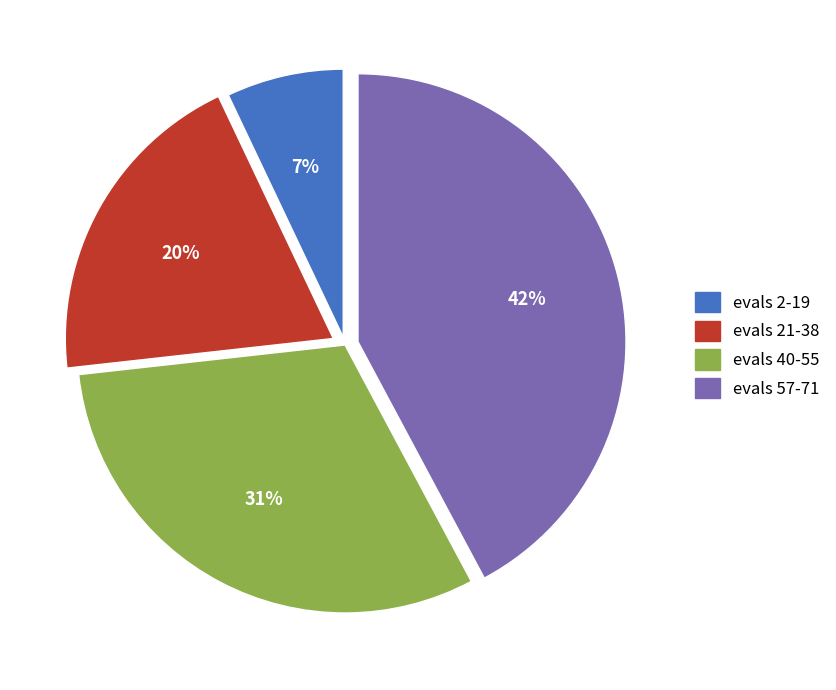

To the nearest percent, what is the difference between the largest and smallest slice percentages?

35%